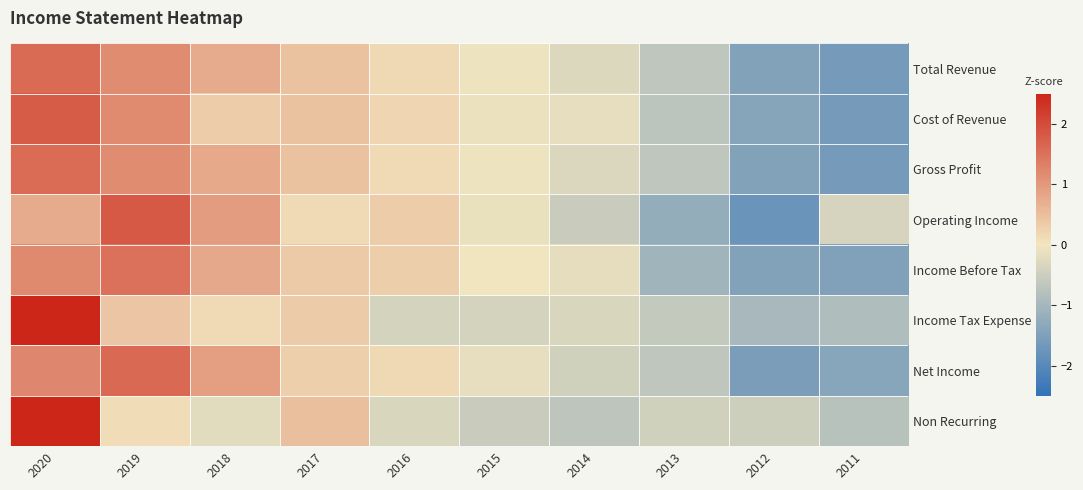

Between 2019 and 2014, which series saw the biggest shift?

Operating Income